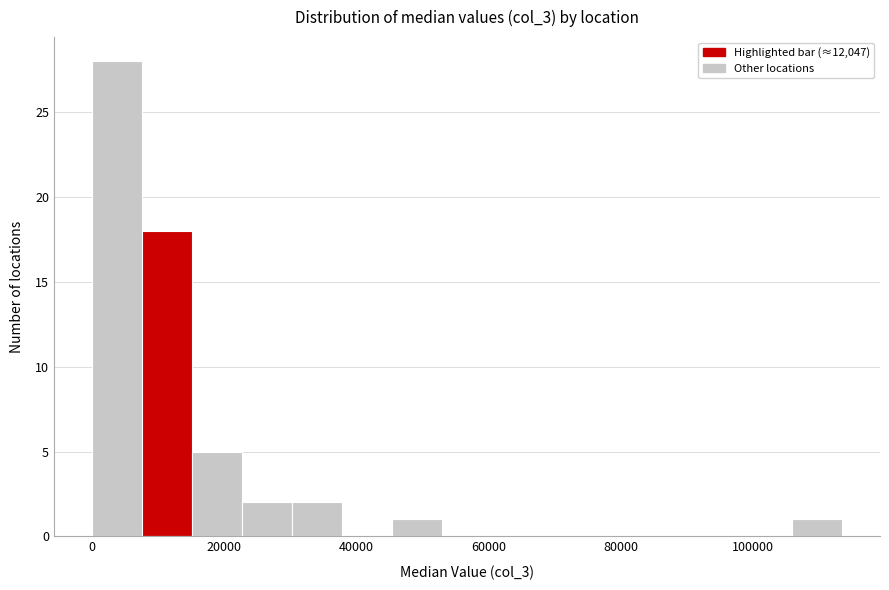

Read against the x-axis, roughly where is the centre of the tallest bar?

4000